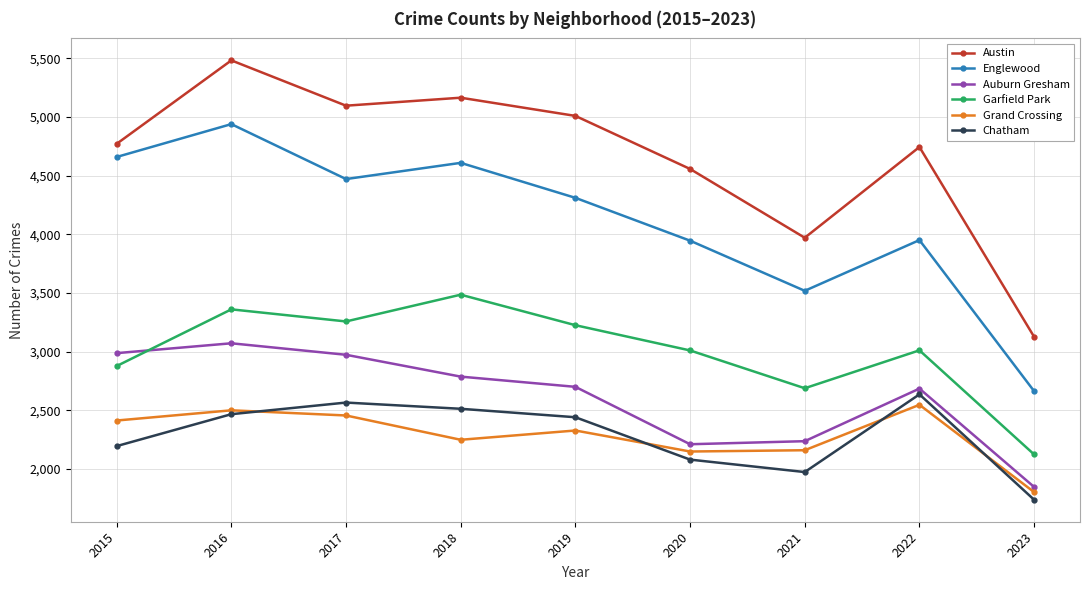

In Englewood, how many points are higher than both neighbors (excluding endpoints)?

3